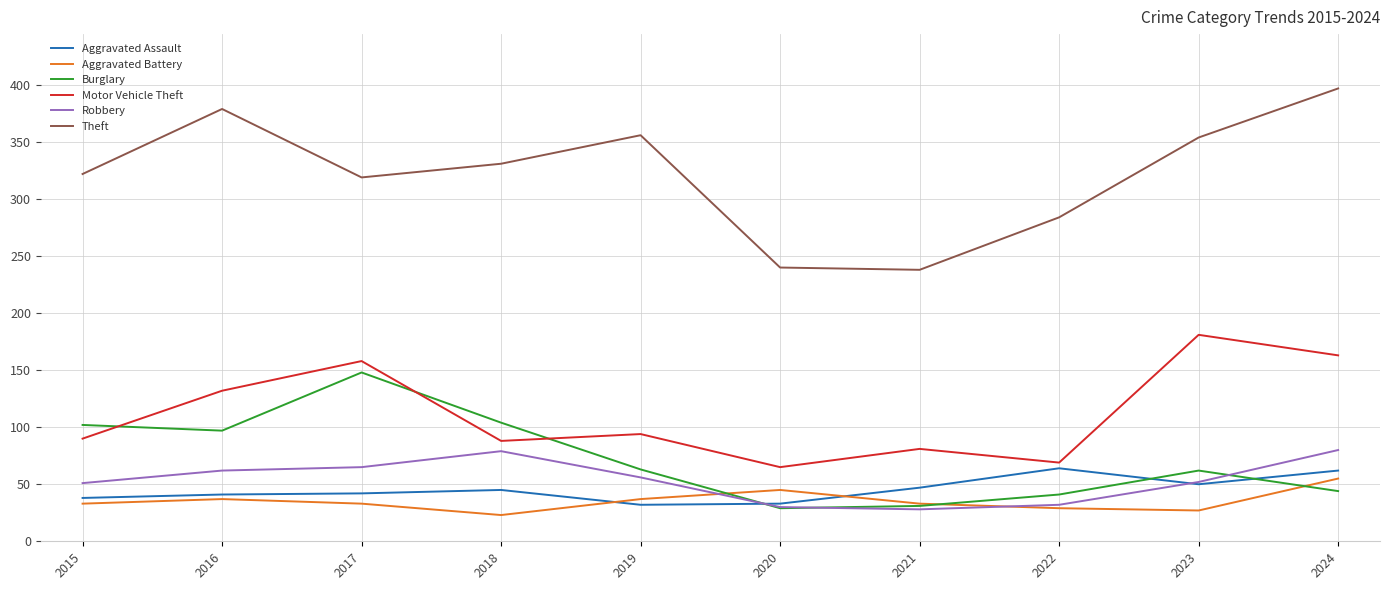

Does the chart have visible grid lines?

Yes